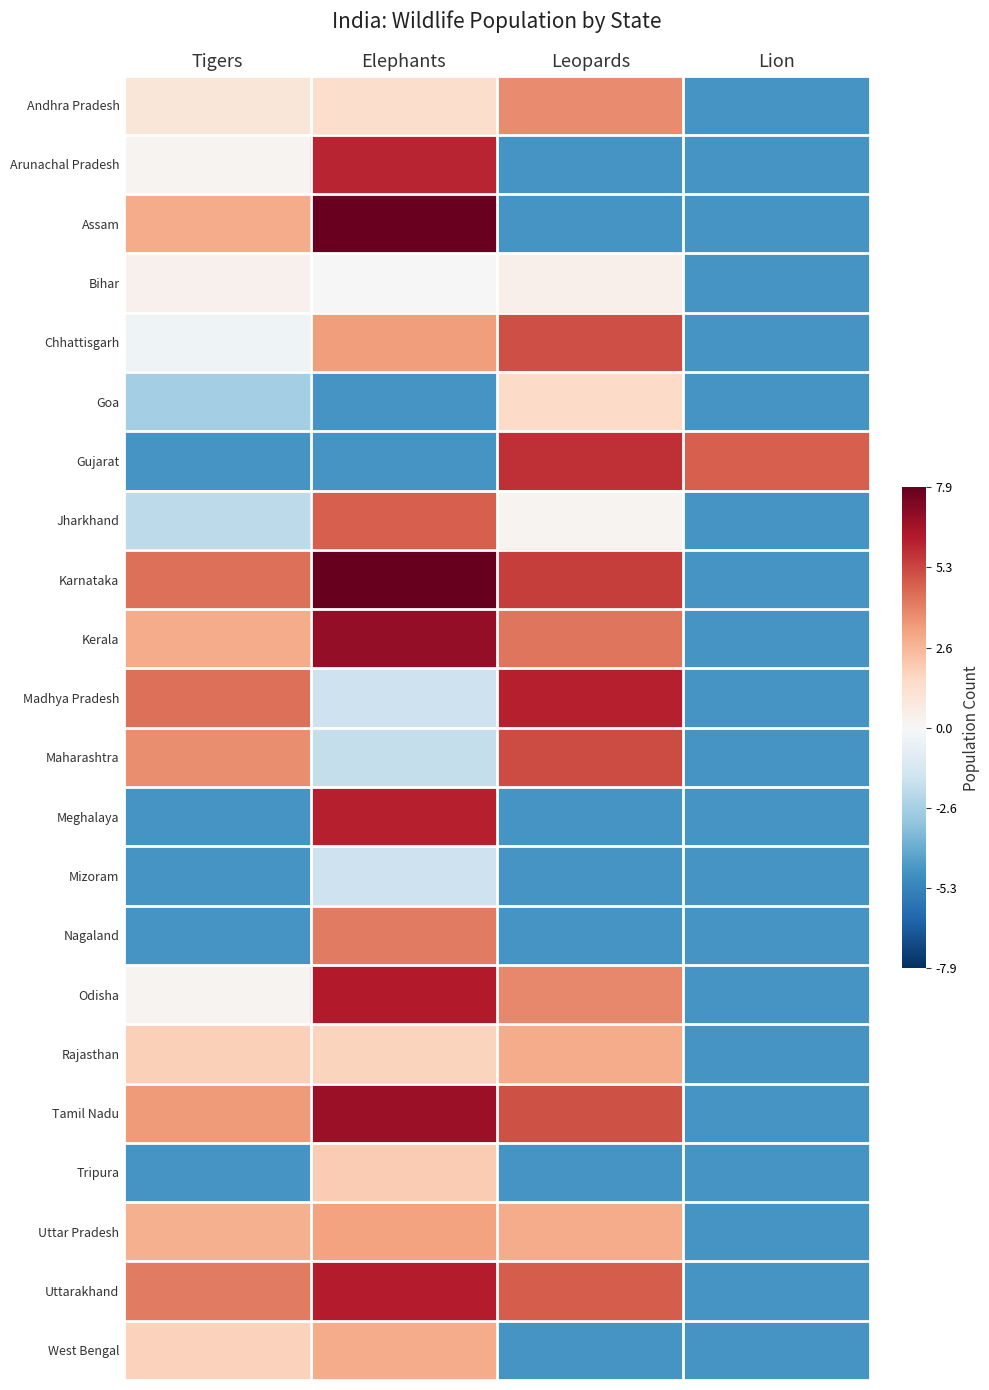

How many distinct data groups are displayed?

22